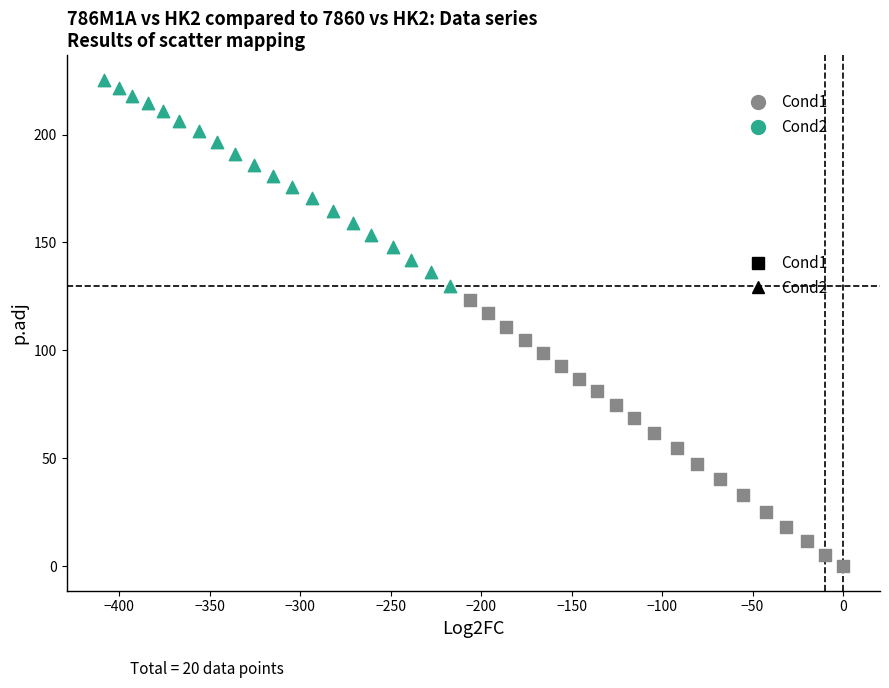

Which series contains the highest Y value?

Cond2